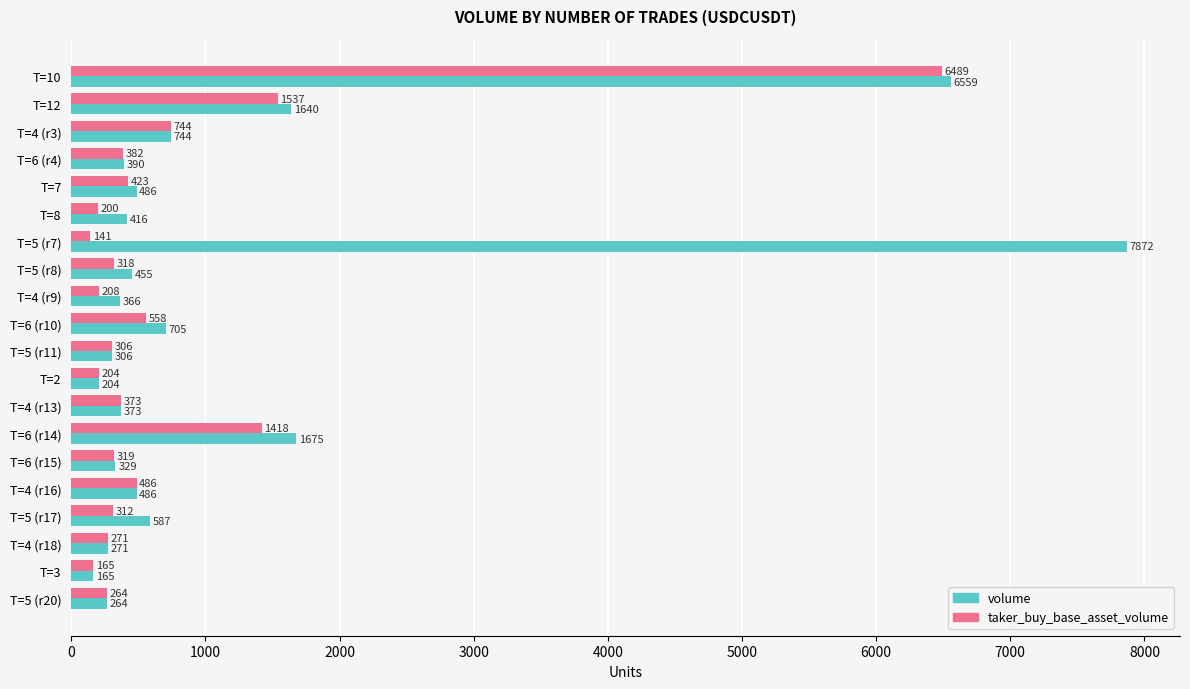

List the labels in order of taker_buy_base_asset_volume value, smallest first.

T=5 (r7), T=3, T=8, T=2, T=4 (r9), T=5 (r20), T=4 (r18), T=5 (r11), T=5 (r17), T=5 (r8), T=6 (r15), T=4 (r13), T=6 (r4), T=7, T=4 (r16), T=6 (r10), T=4 (r3), T=6 (r14), T=12, T=10